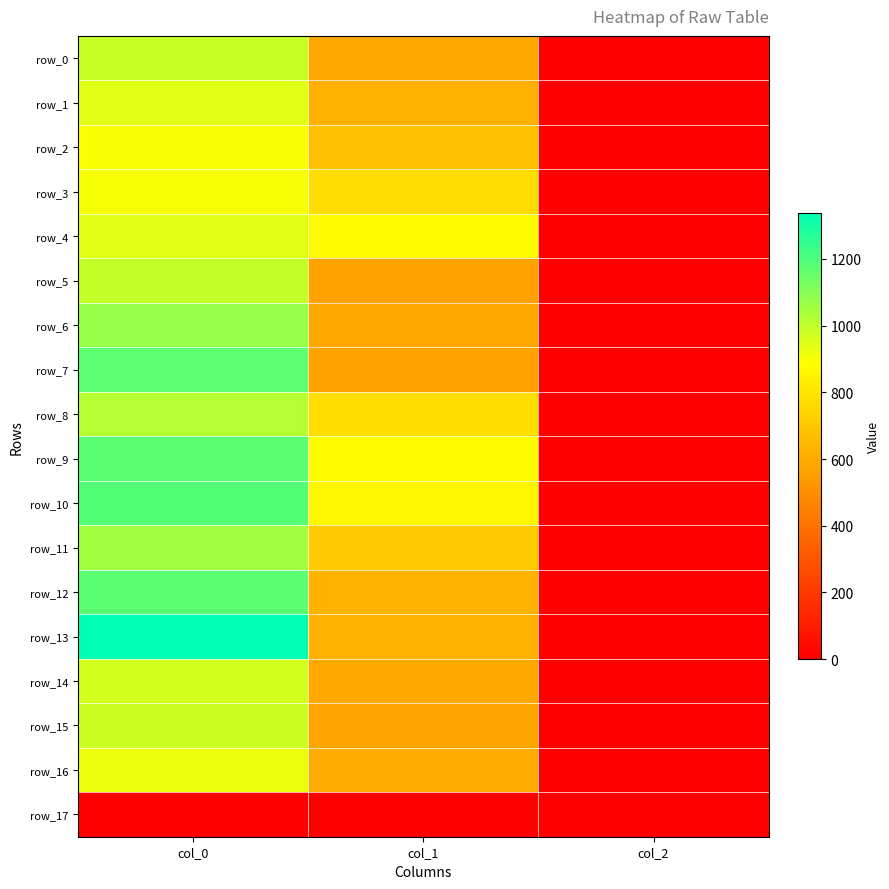

What is the lowest value of the row_0 series?

2.0